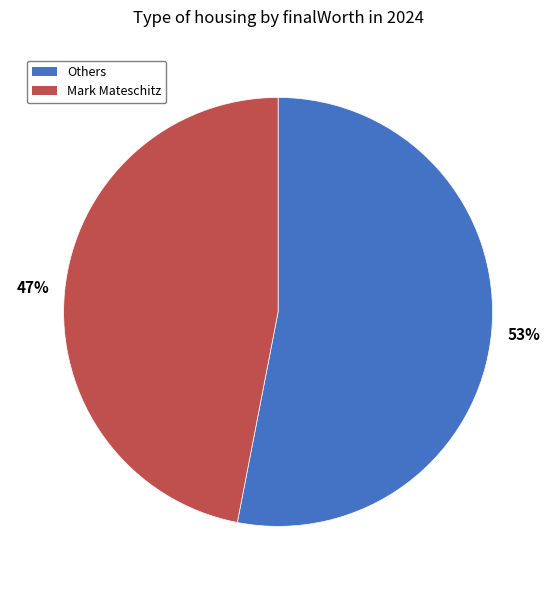

Is there any slice that represents more than half of the pie?

Yes